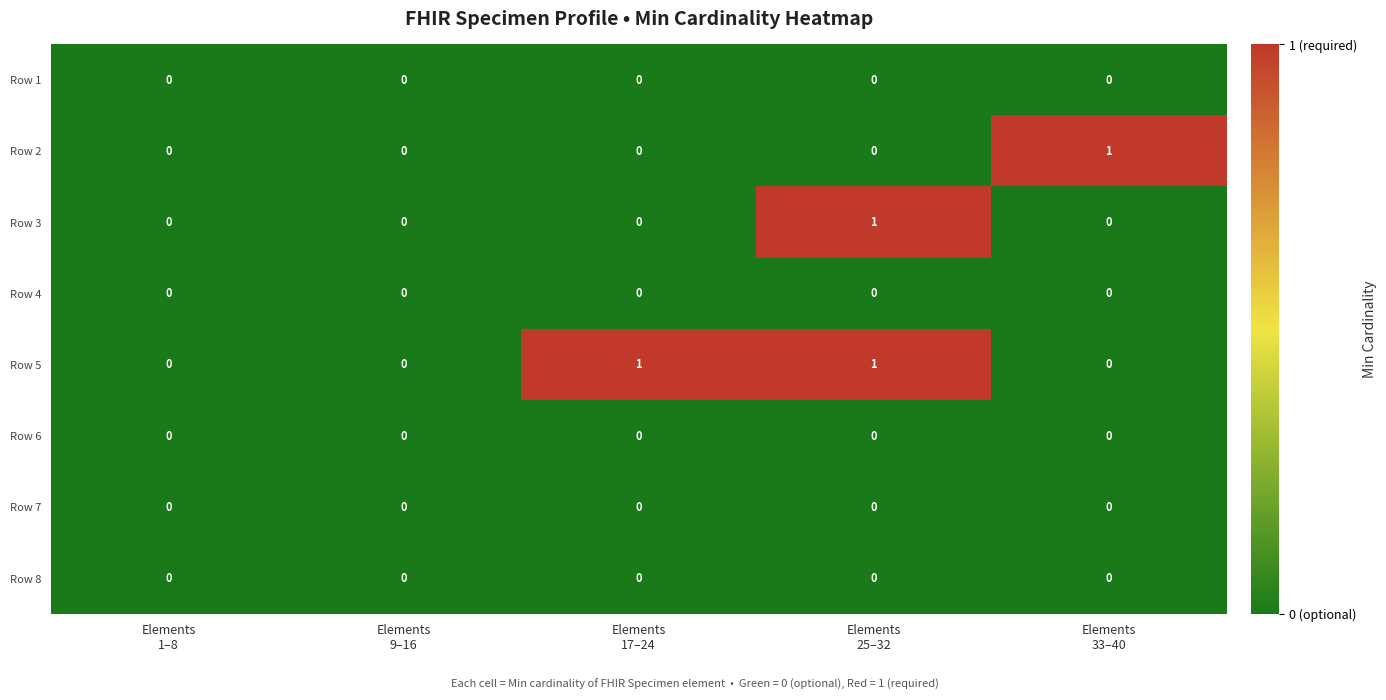

Which series has the largest total across all categories?

Row 5